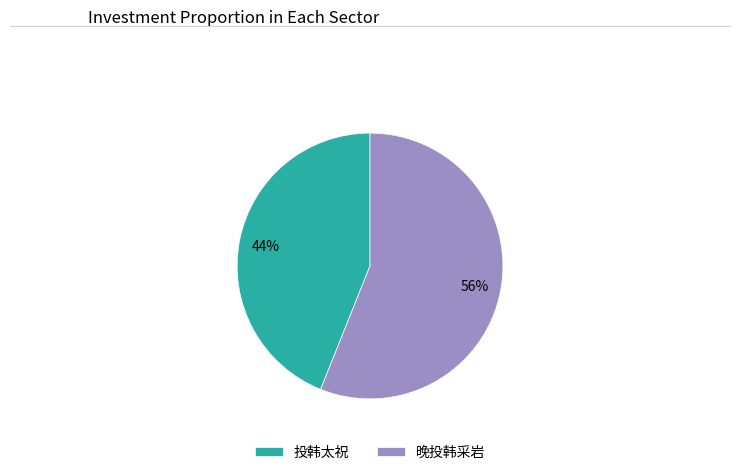

The 投韩太祝 slice represents 44% of the pie. True or false?

True